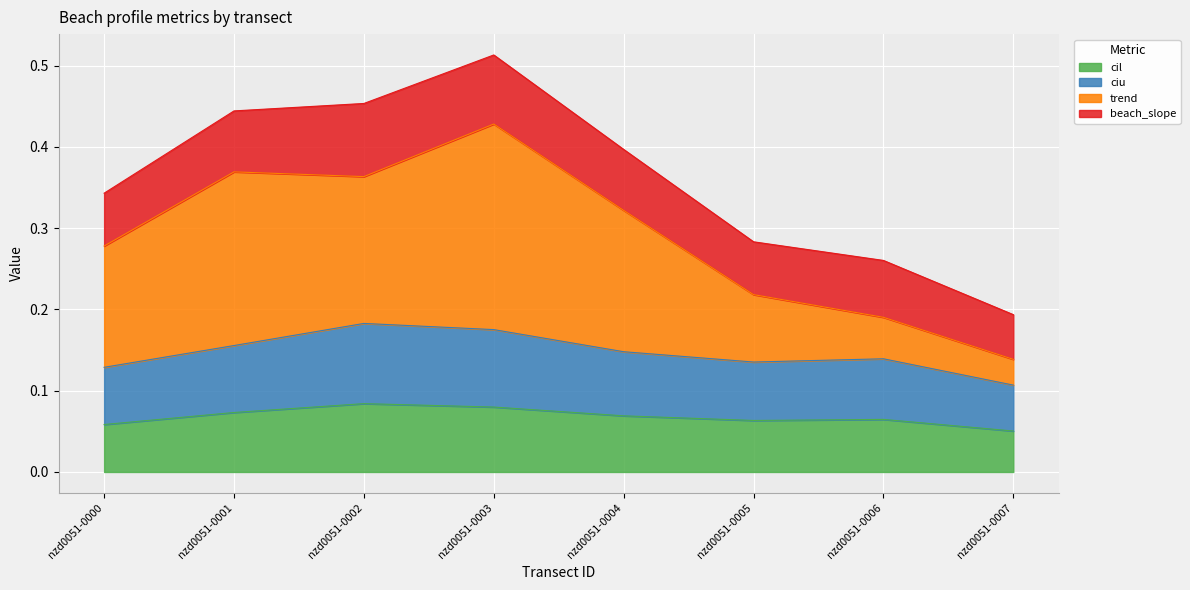

How many lines are shown in the chart?

4